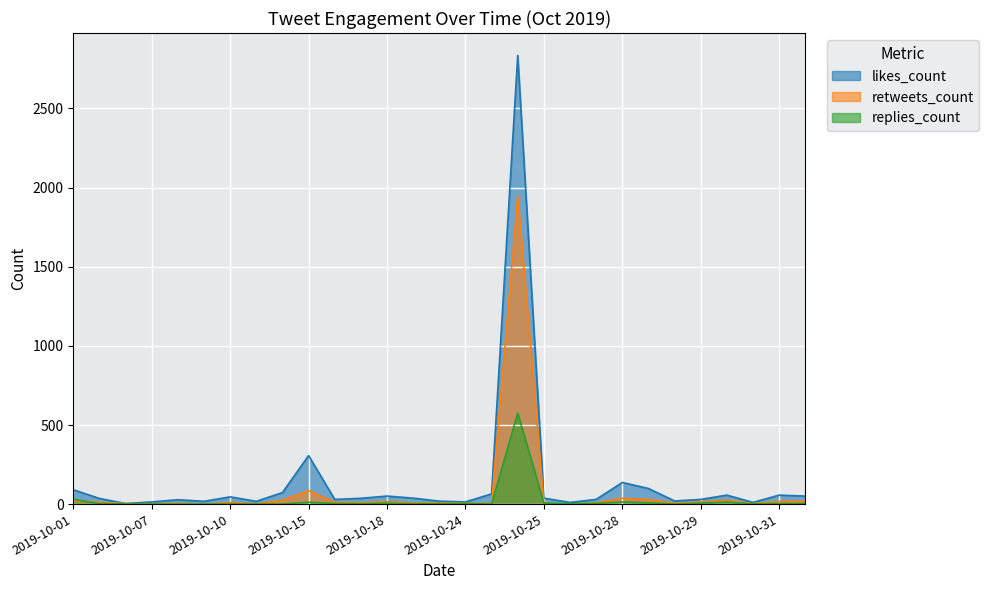

What is the greatest value displayed?

2835